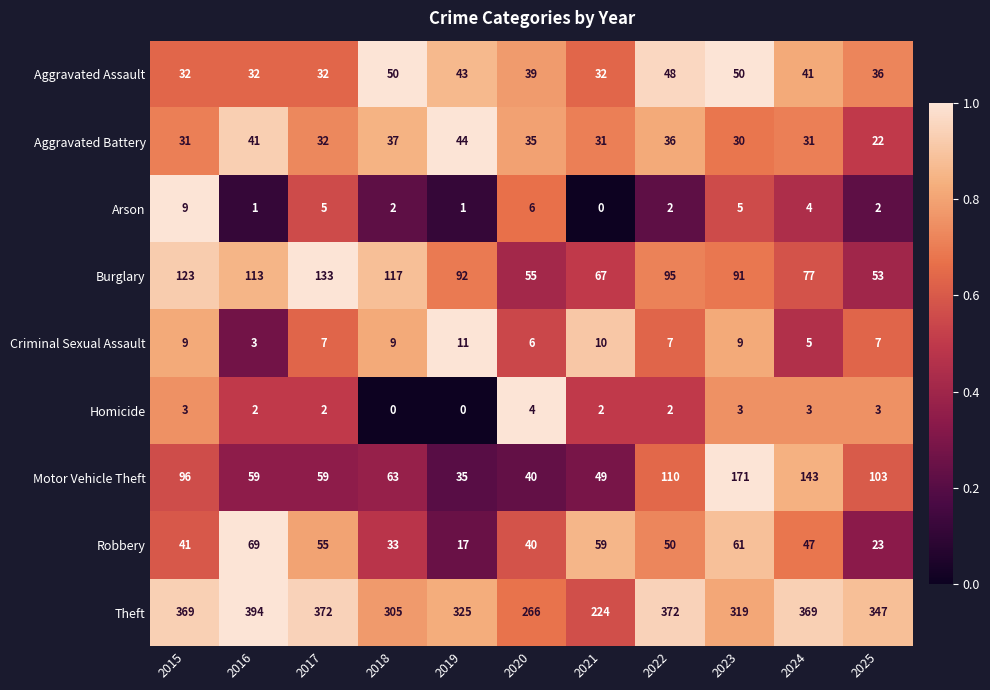

What is the total value across all series at 2016?

714